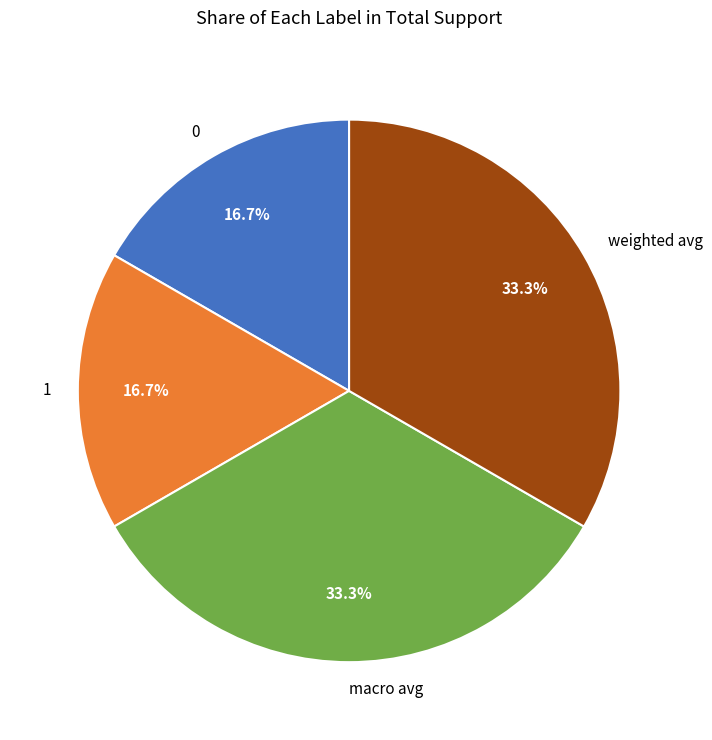

To the nearest percent, what is the difference between the 0 and macro avg slice percentages?

17%